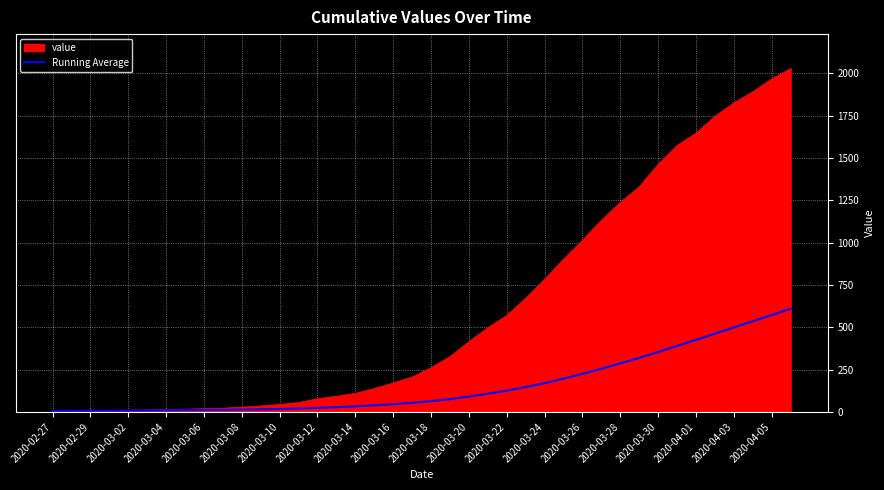

What is the maximum value for value?

2028.0